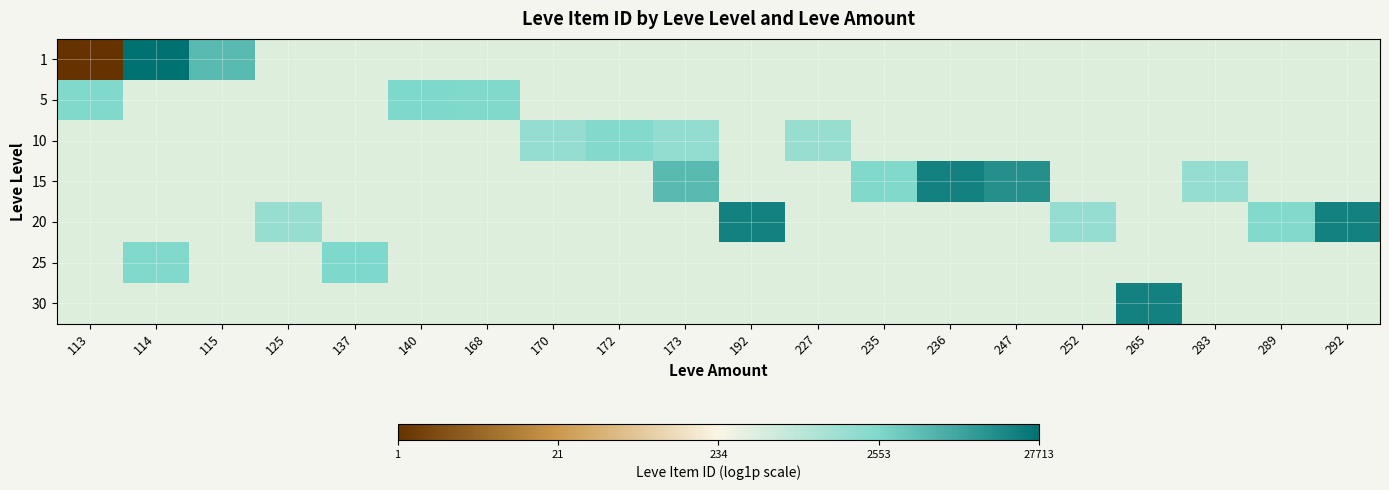

At how many categories does at least one series exceed 0?

20